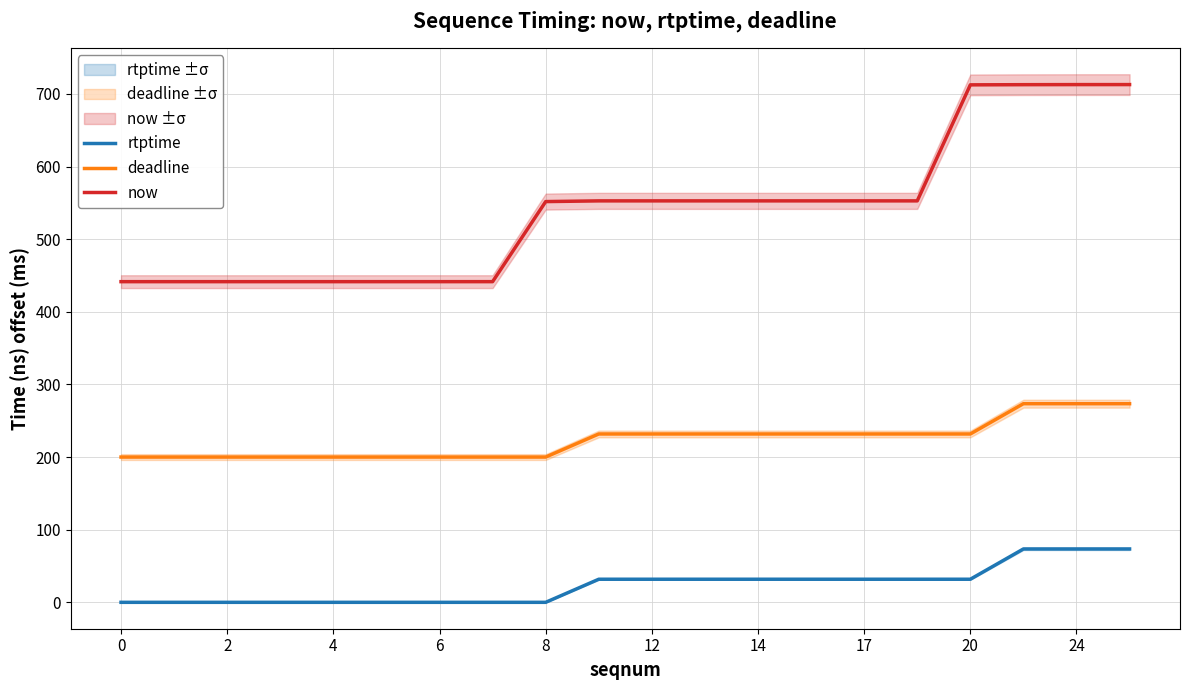

True or false: deadline and rtptime intersect in this chart.

False